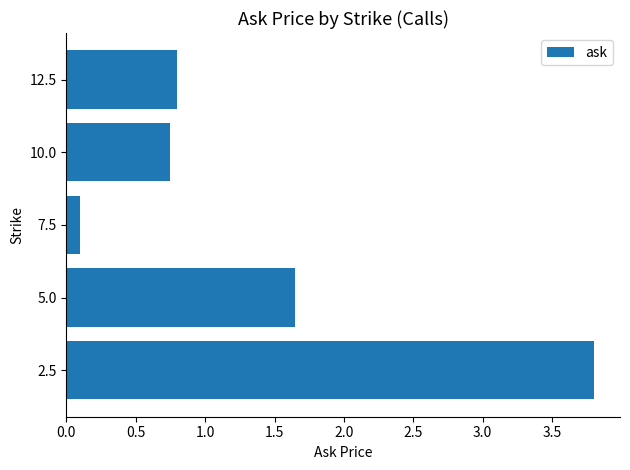

True or false: the data shows 1.1 at 10.0.

False